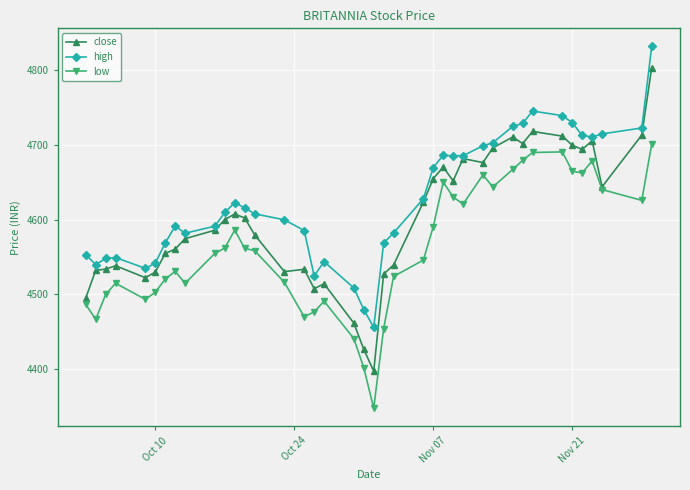

True or false: low has more than 0 points higher than both neighbors.

True